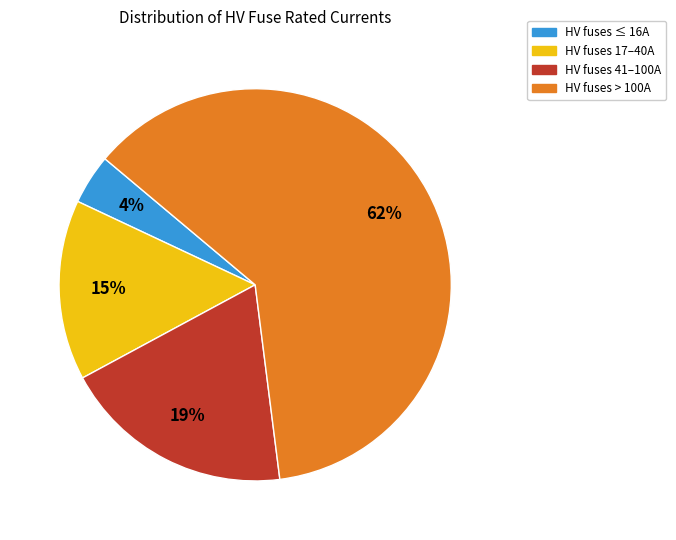

Is there any slice that represents more than half of the pie?

Yes